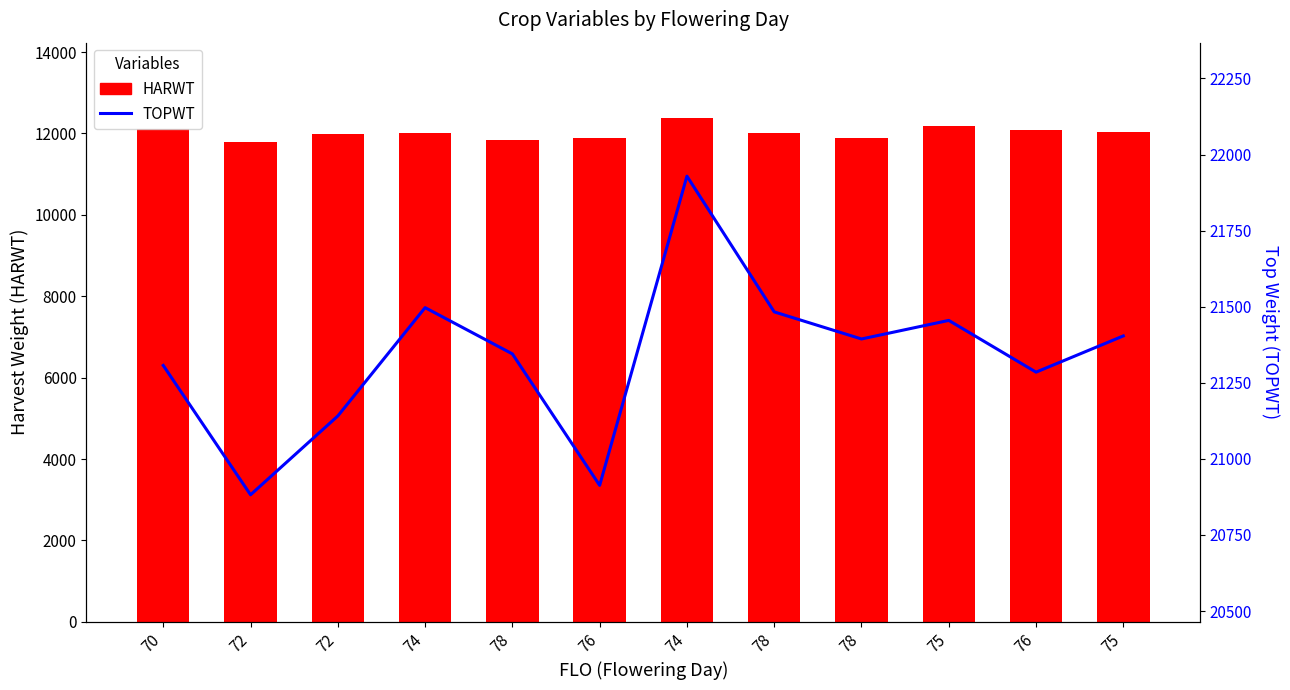

What are all the series names shown in the legend?

HARWT, TOPWT